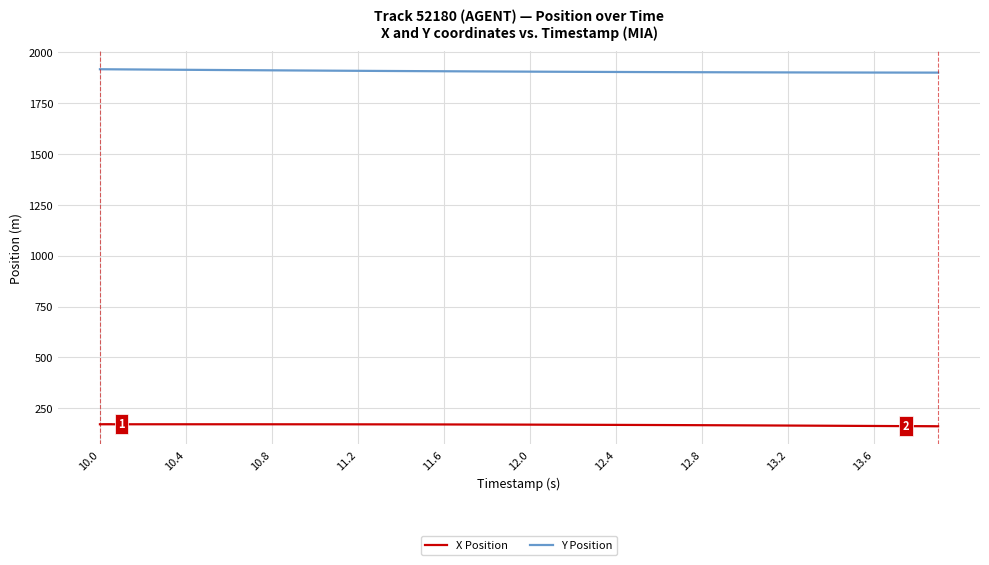

List the series in order of their overall mean, highest first.

Y Position, X Position